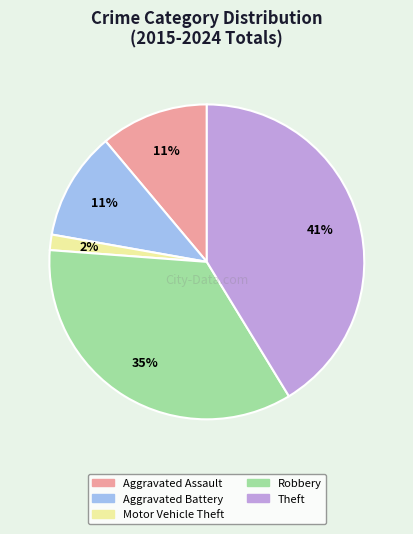

What is the ratio of the value at Aggravated Assault to the value at Robbery?

0.3